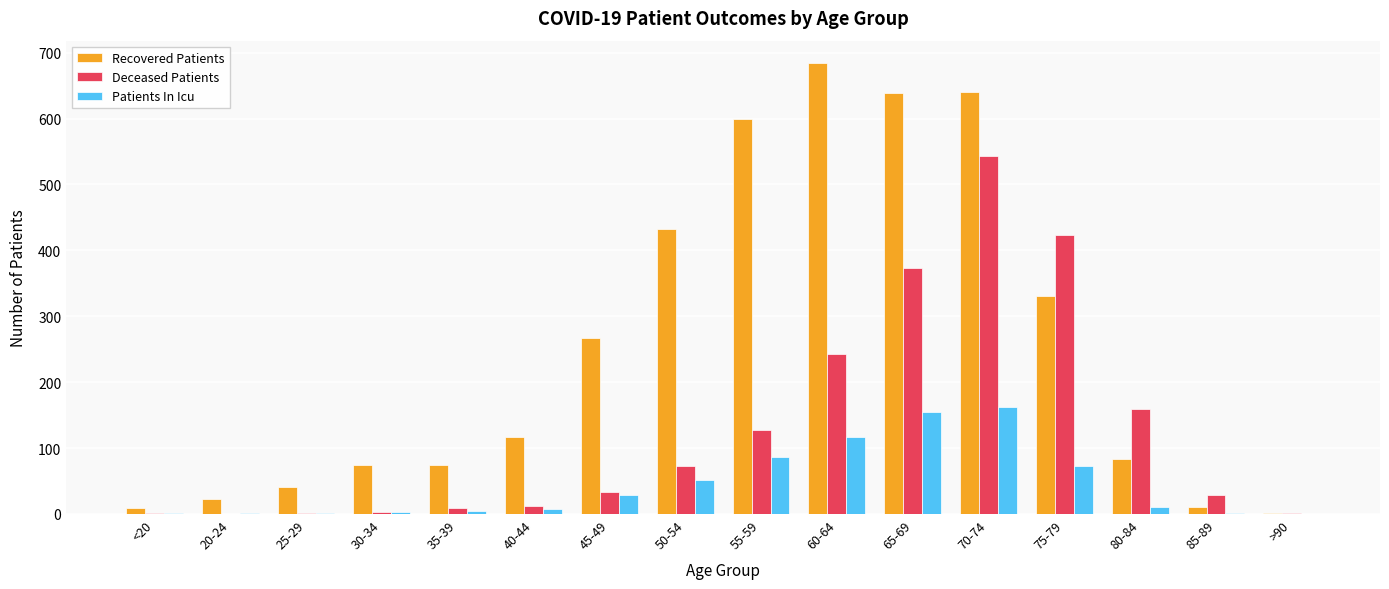

At which label does Recovered Patients reach its peak?

60-64